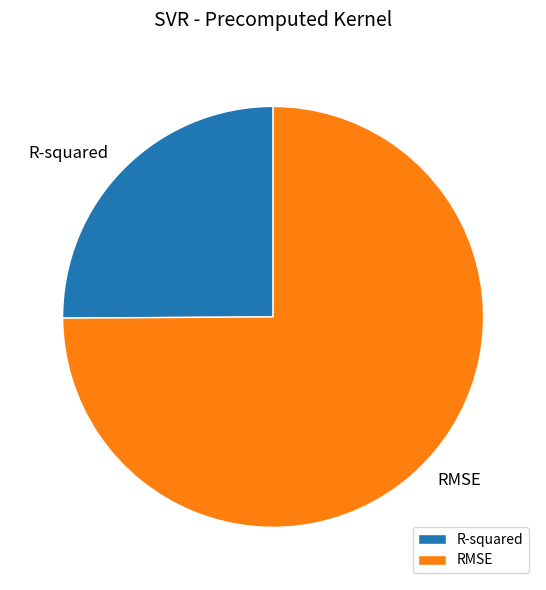

Is there any slice that represents more than half of the pie?

Yes